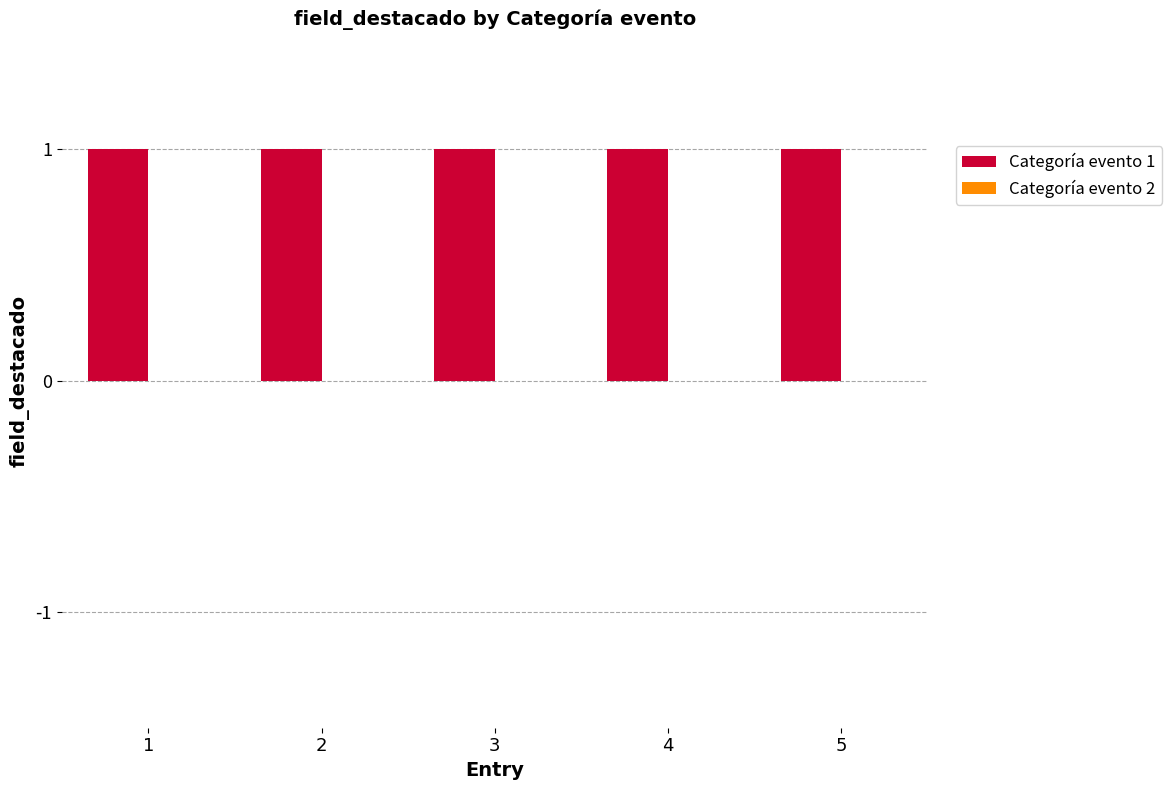

At how many categories does at least one series exceed 0?

5